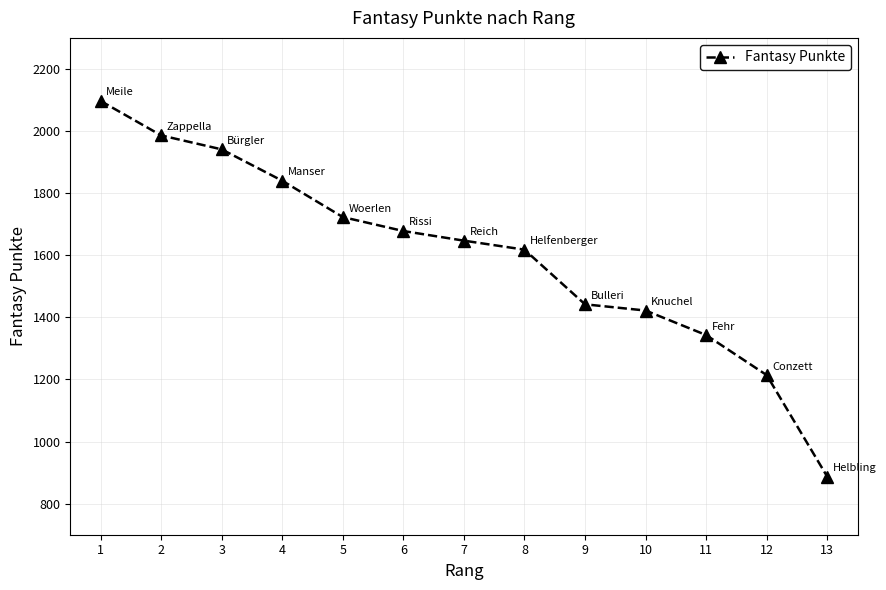

What is the average value?

1603